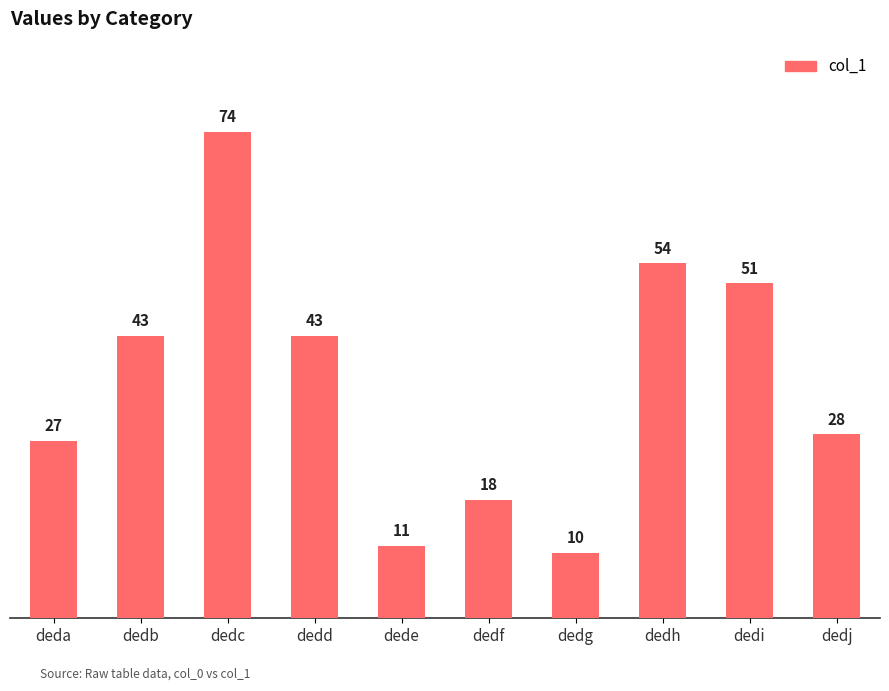

What is the minimum value shown in the chart?

10